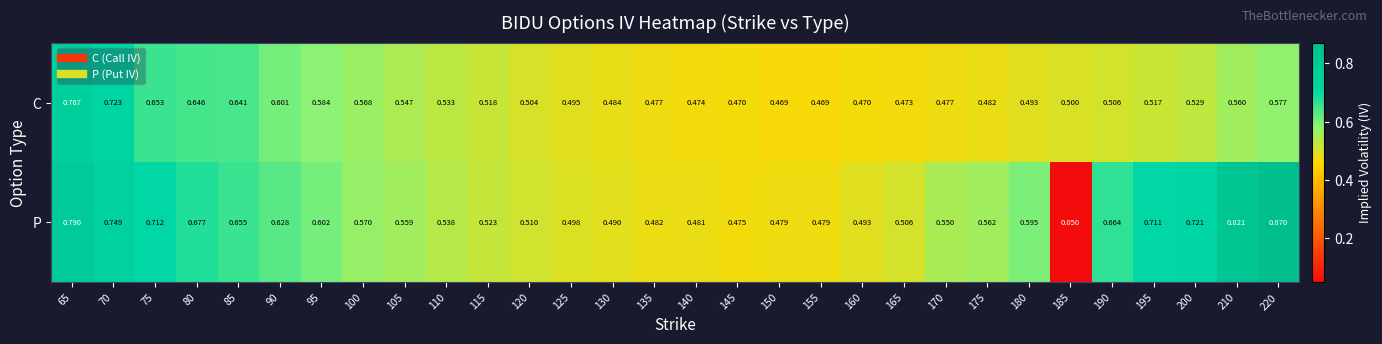

At which category is the sum across all series the highest?

65